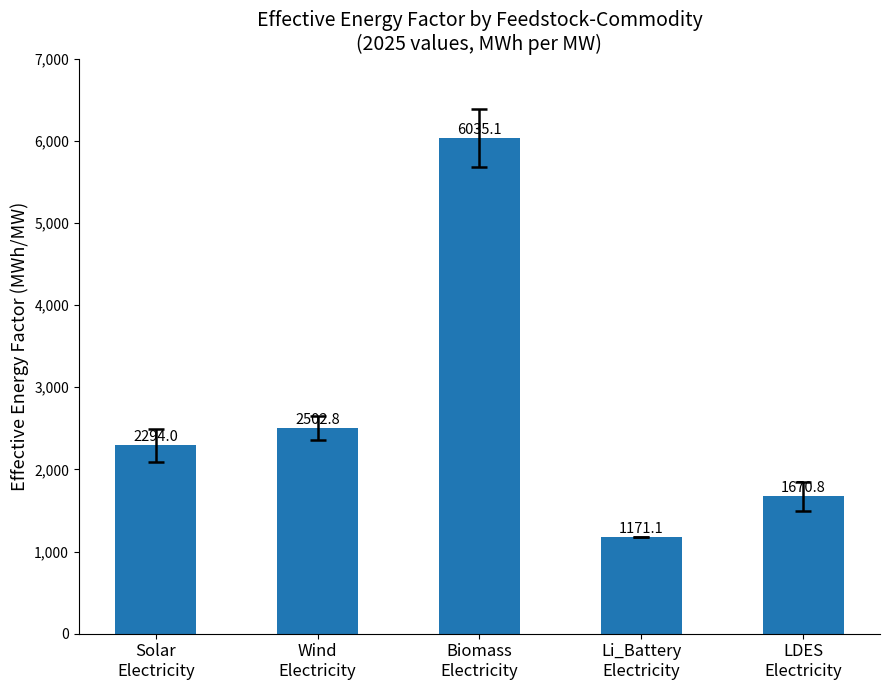

List the labels in order of value, smallest first.

Li_Battery
Electricity, LDES
Electricity, Solar
Electricity, Wind
Electricity, Biomass
Electricity